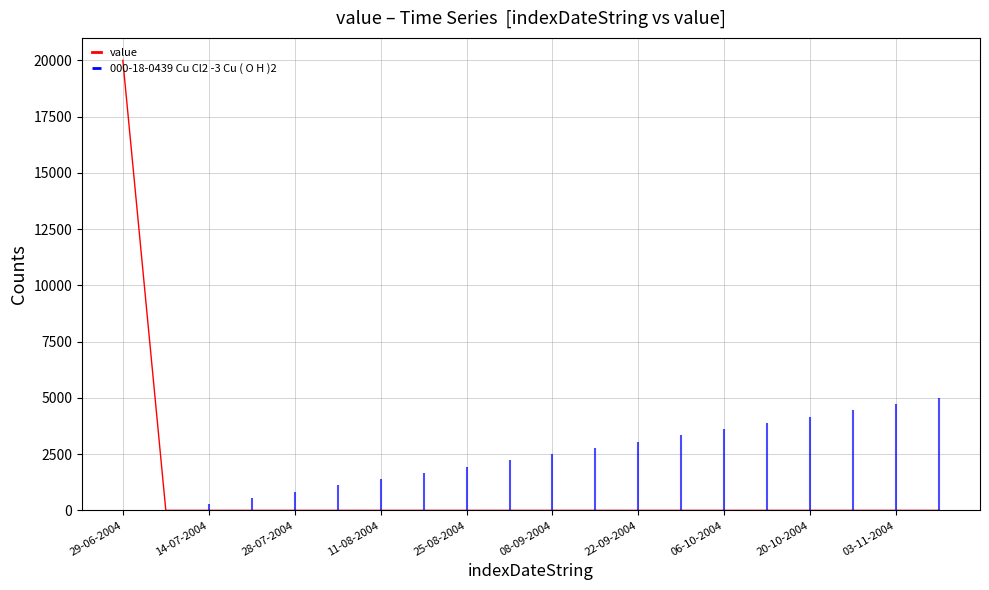

Reading left to right, extract all data points from this chart.

20000	0	0	0	0	0	0	0	0	0	0	0	0	0	0	0	0	0	0	0